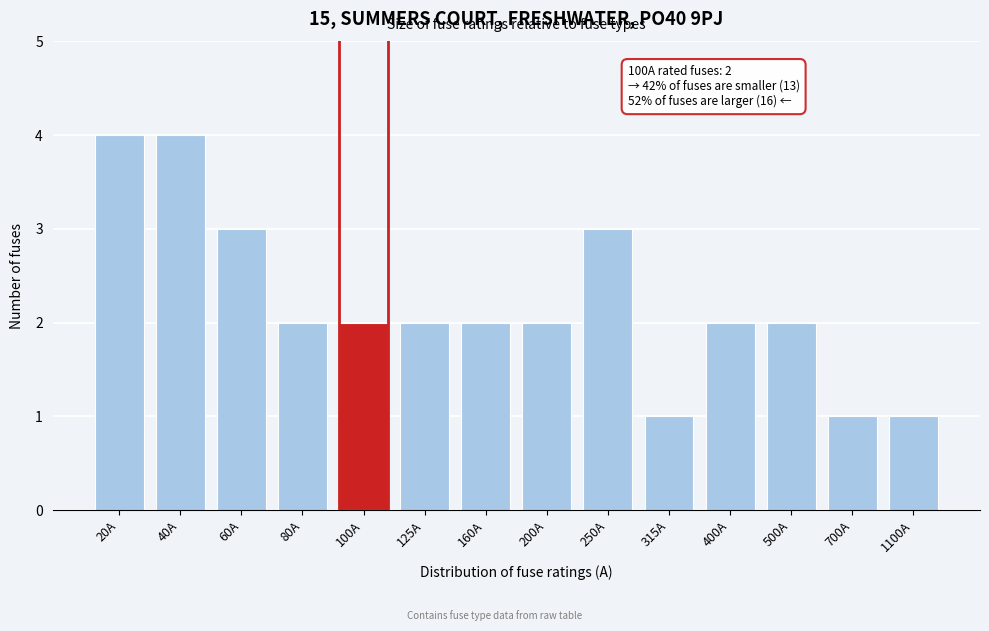

Reading left to right, list all the values displayed in this chart.

4	4	3	2	2	2	2	2	3	1	2	2	1	1